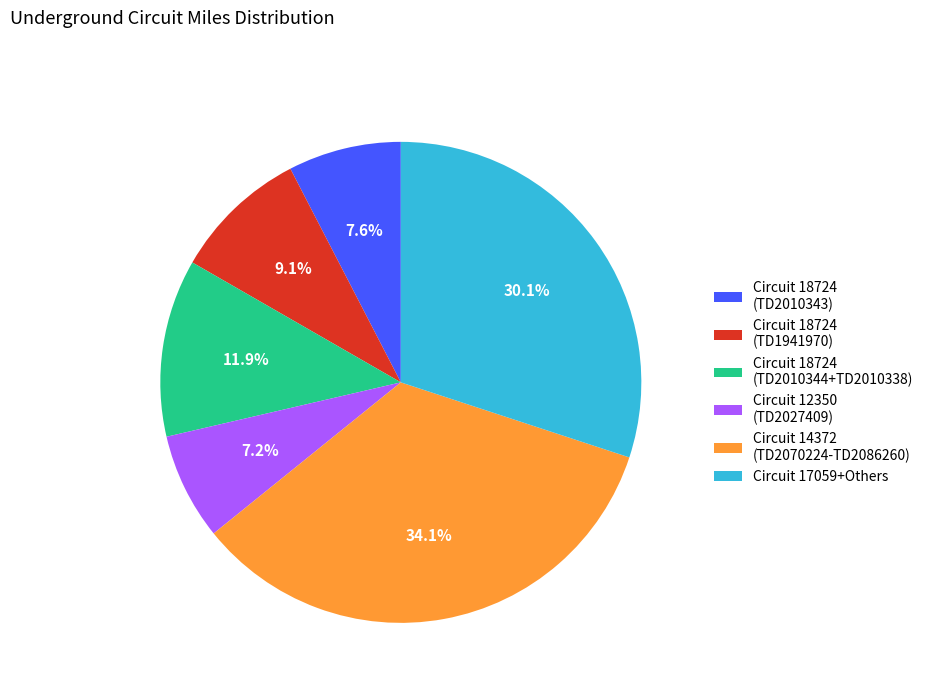

To the nearest percent, what is the difference between the largest and smallest slice percentages?

27%